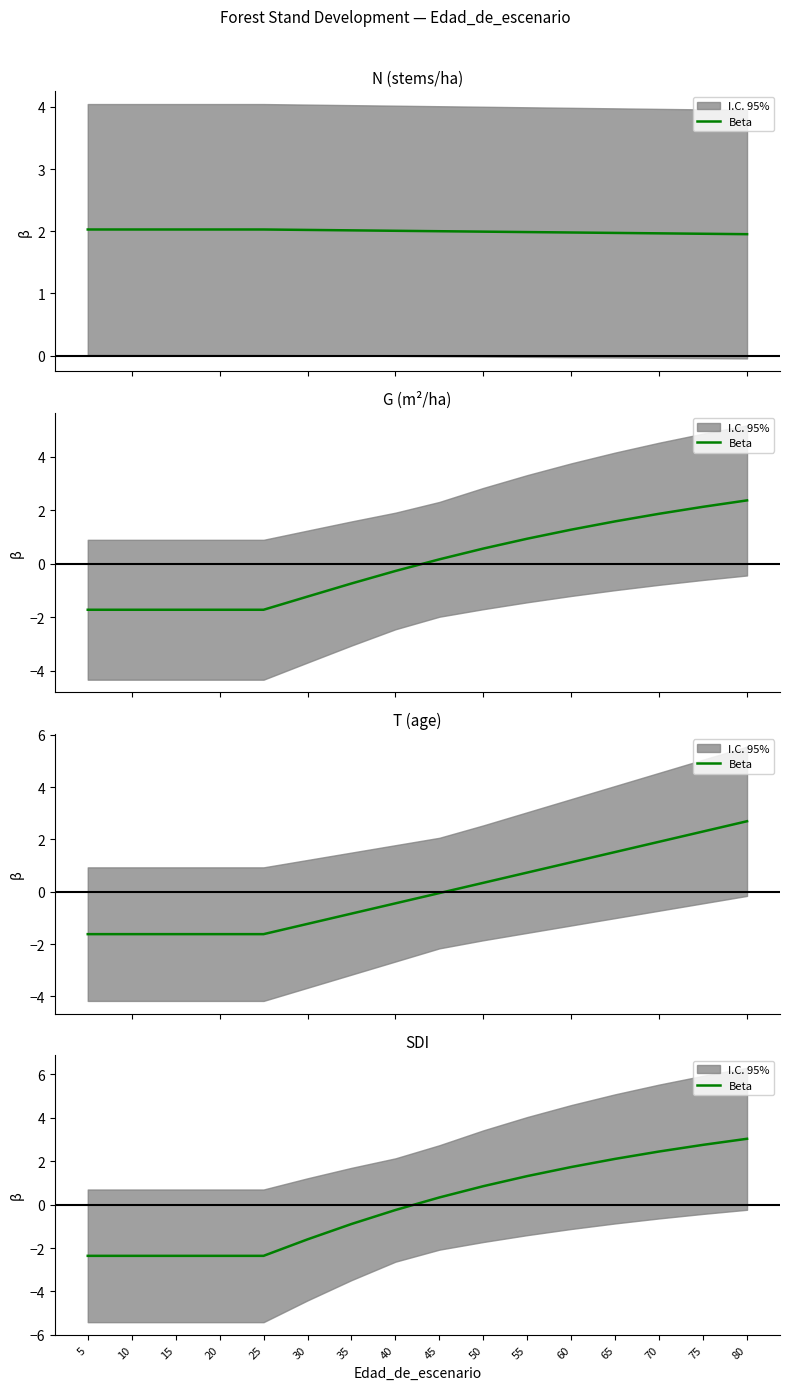

How many data points are above 0?

8